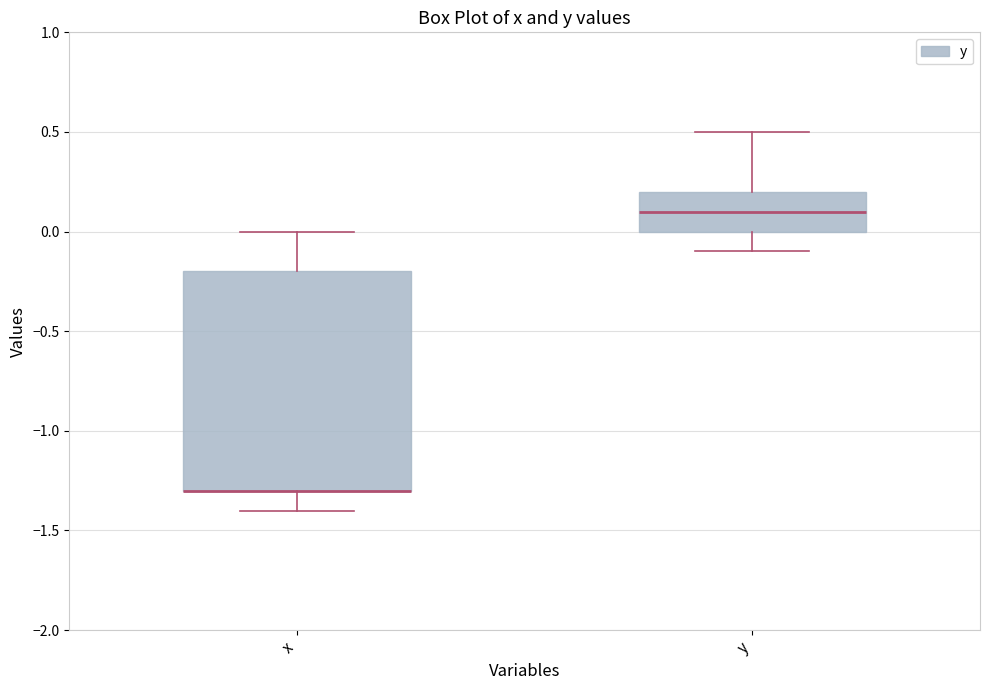

Reading left to right, read every box against the y-axis: the position of its median line, the range the box covers, and the ends of its whiskers. The values are not printed on the chart, so give them approximately, as read against the axis.

x: median -1.3 (drawn on the box's lower edge), box -1.3 to -0.2, whiskers -1.4 to 0.0
y: median 0.1, box 0.0 to 0.2, whiskers -0.1 to 0.5